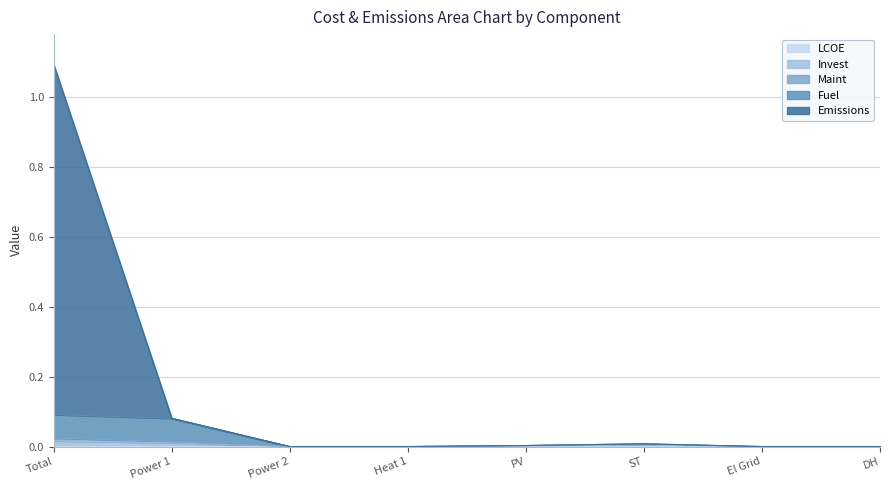

What position from the right is Heat 1?

5